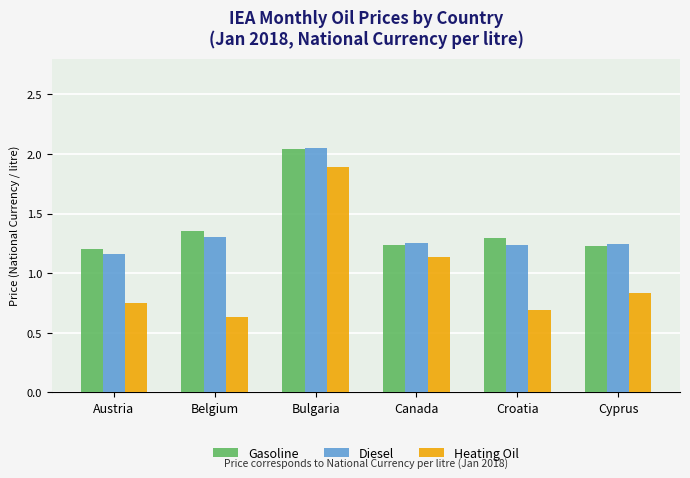

The value of Heating Oil at Austria is 1.0. True or false?

False